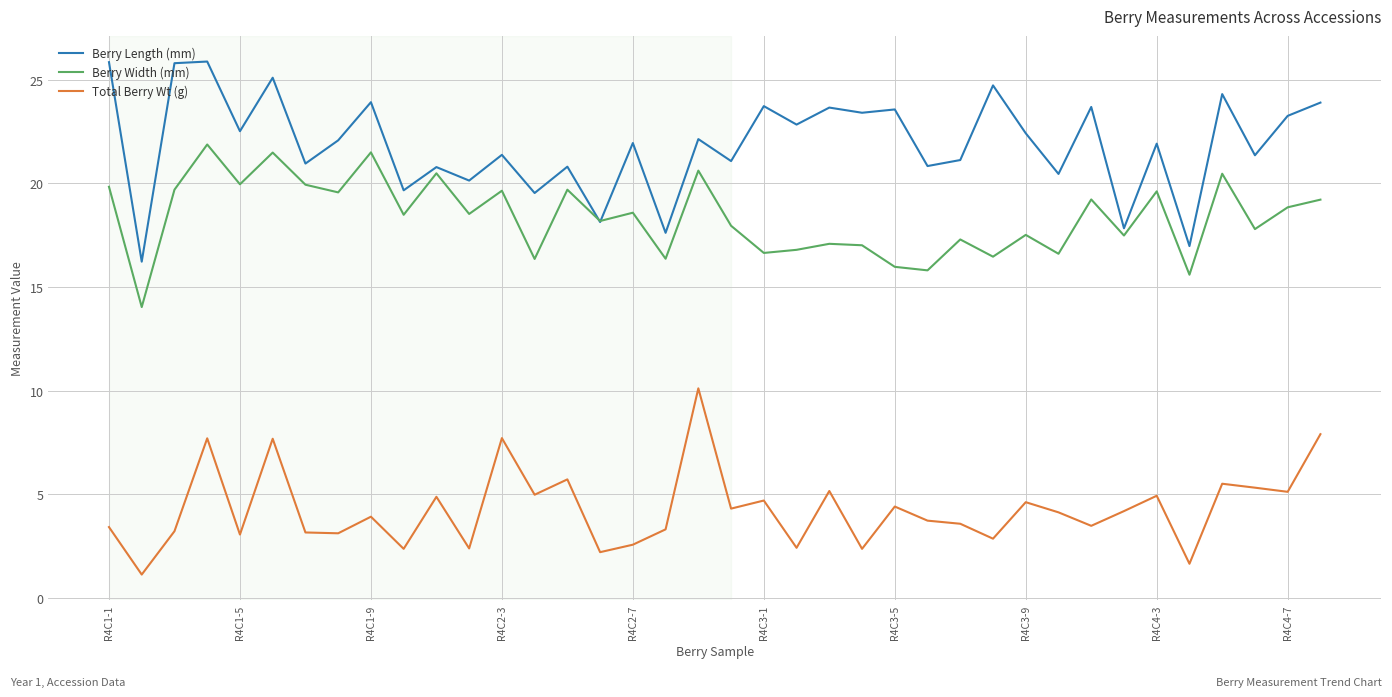

List the series in order of their overall mean, lowest first.

Total Berry Wt (g), Berry Width (mm), Berry Length (mm)